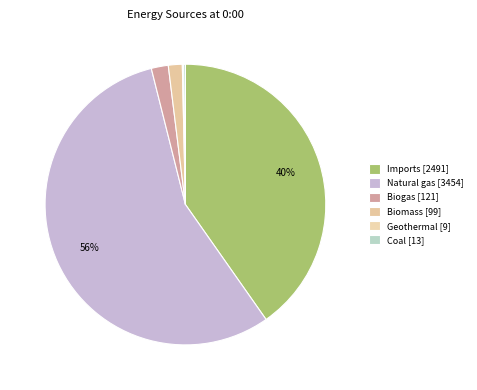

Is it true that Coal is 0% of the pie?

True